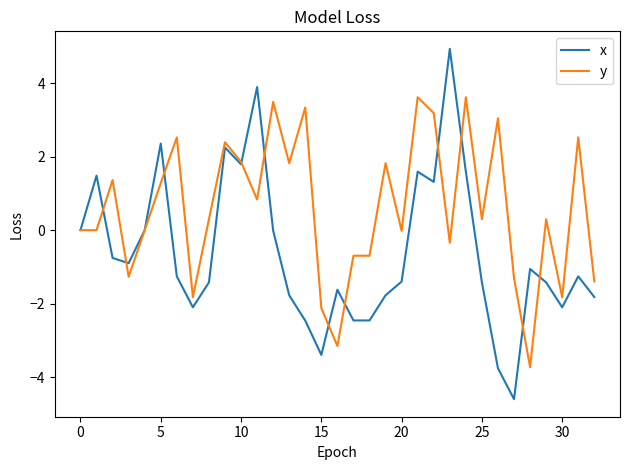

What are all the series names shown in the legend?

x, y